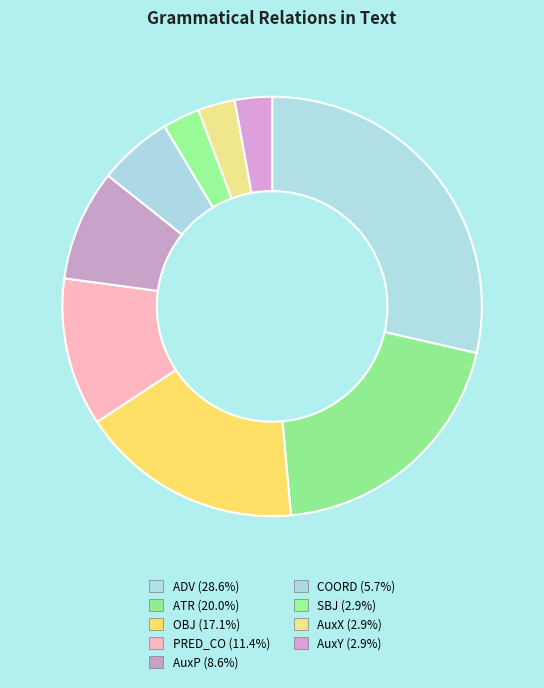

Count the number of slices in the pie.

9